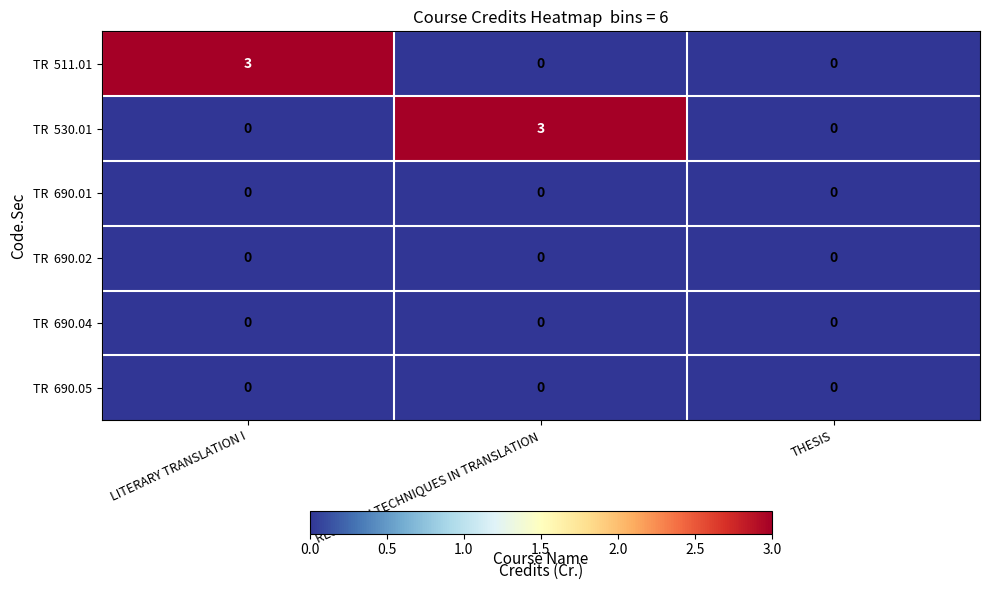

What is the greatest value displayed?

3